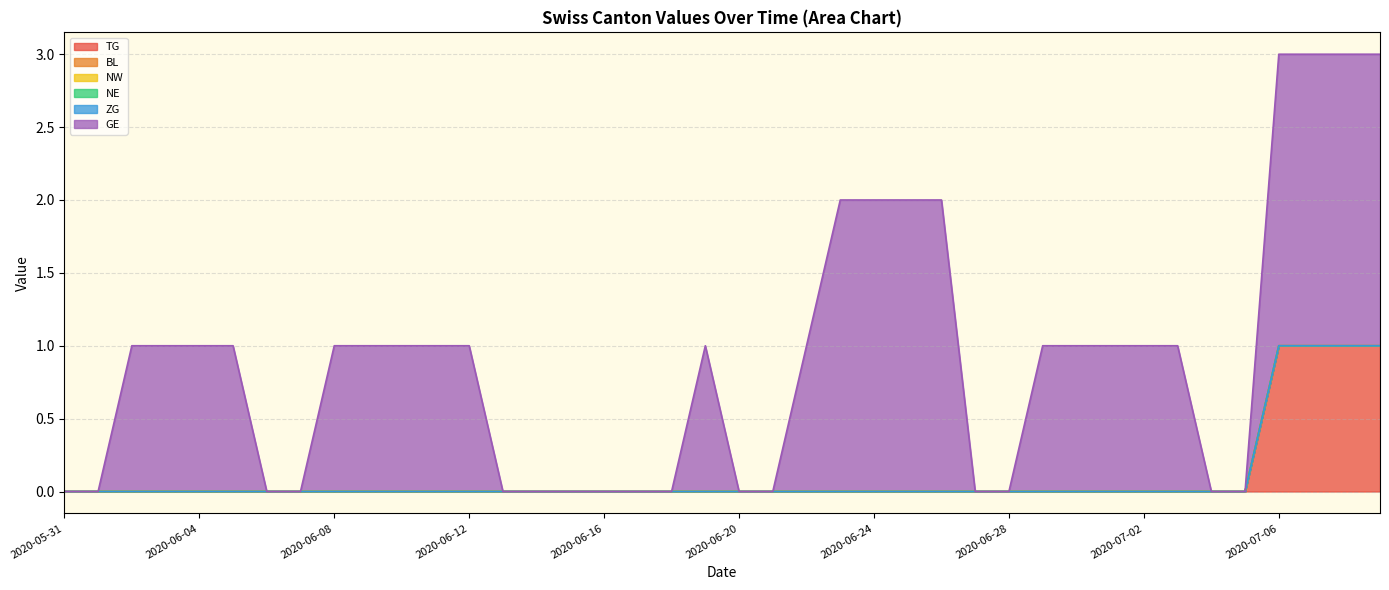

Rank the series by their maximum value, from lowest to highest.

BL, NW, NE, ZG, TG, GE